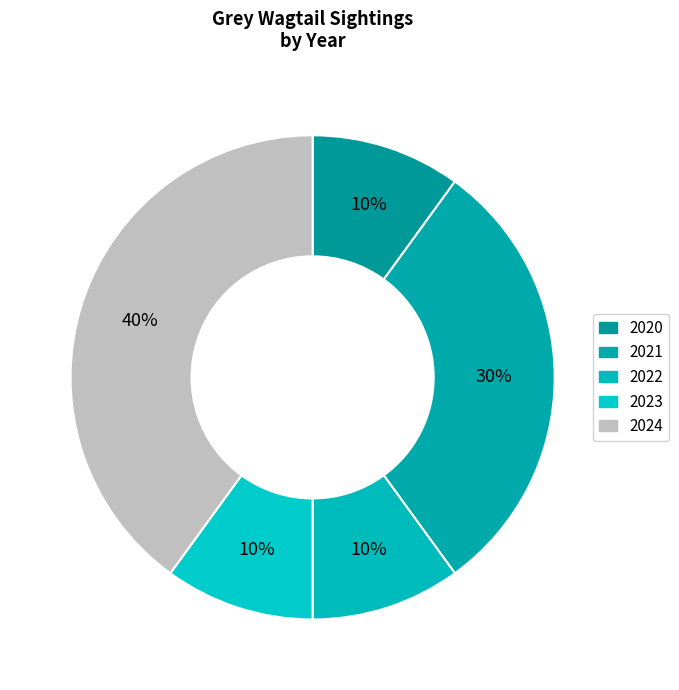

Combined, what portion of the pie is 2021 and 2020?

40.0%